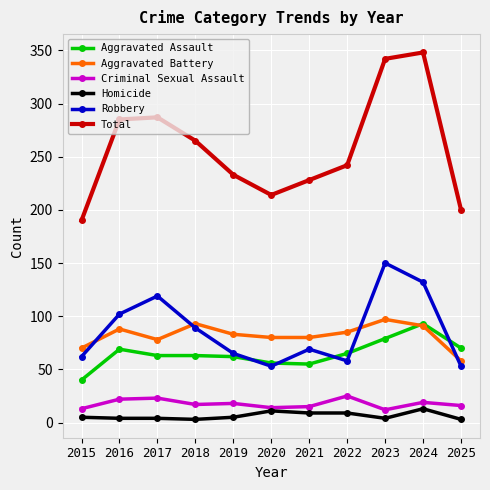

How many data points does each series have?

11